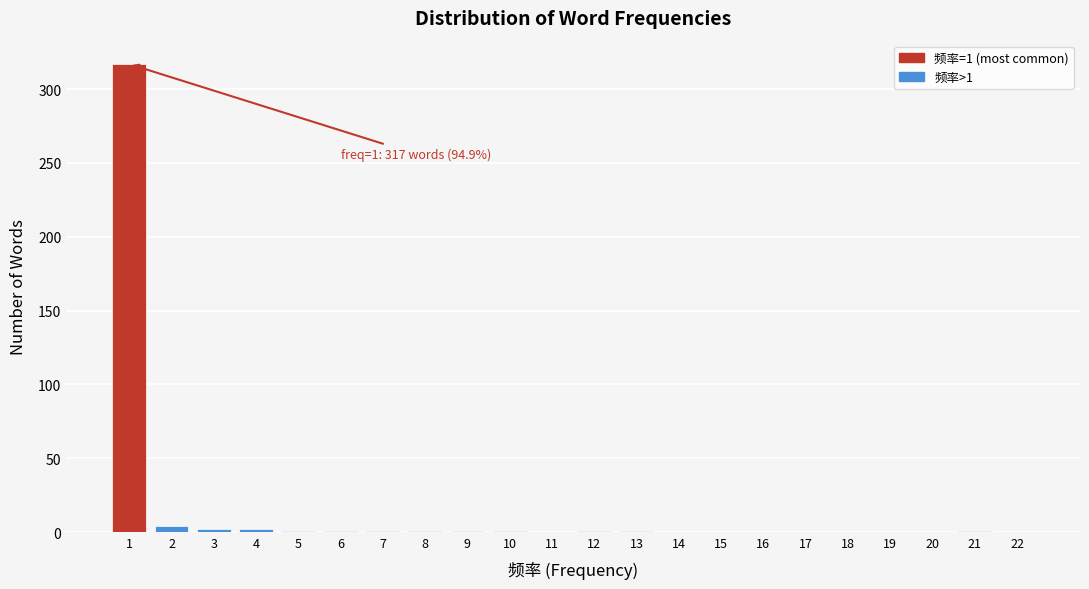

Over which range of the x-axis is the bar tallest?

0.5 to 1.5